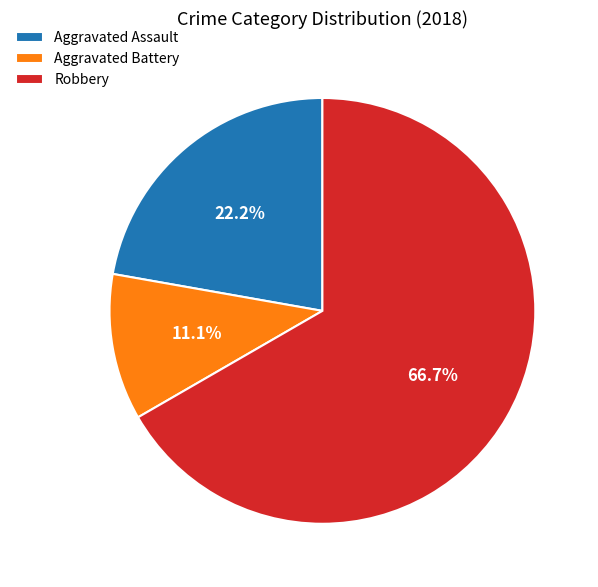

To the nearest percent, what portion does Robbery represent?

67%